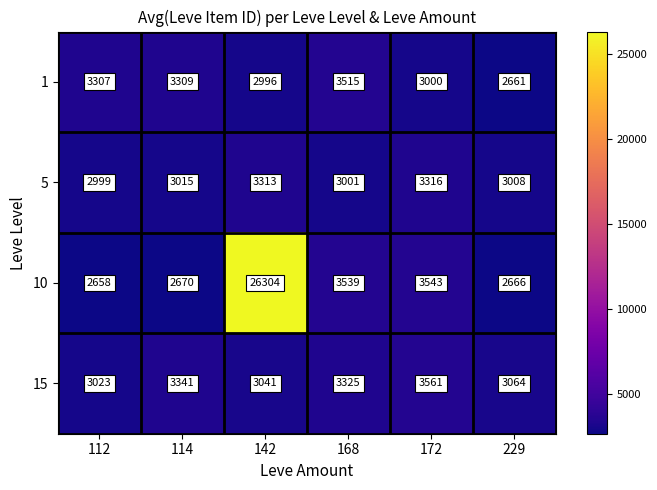

What is the greatest value displayed?

26304